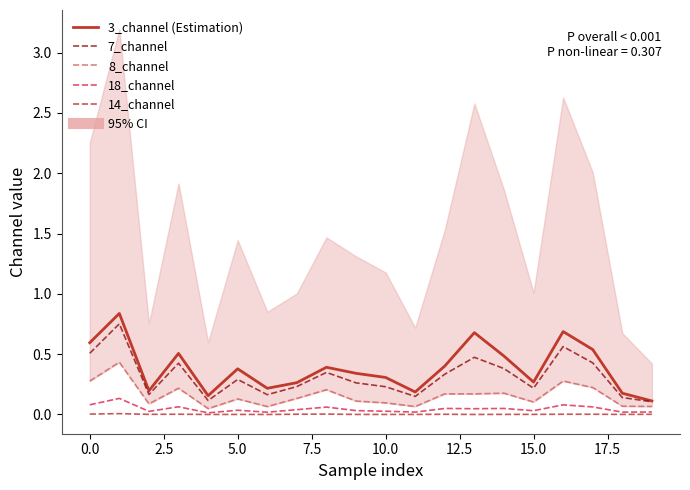

True or false: 3_channel (Estimation) and 14_channel cross at least once.

False